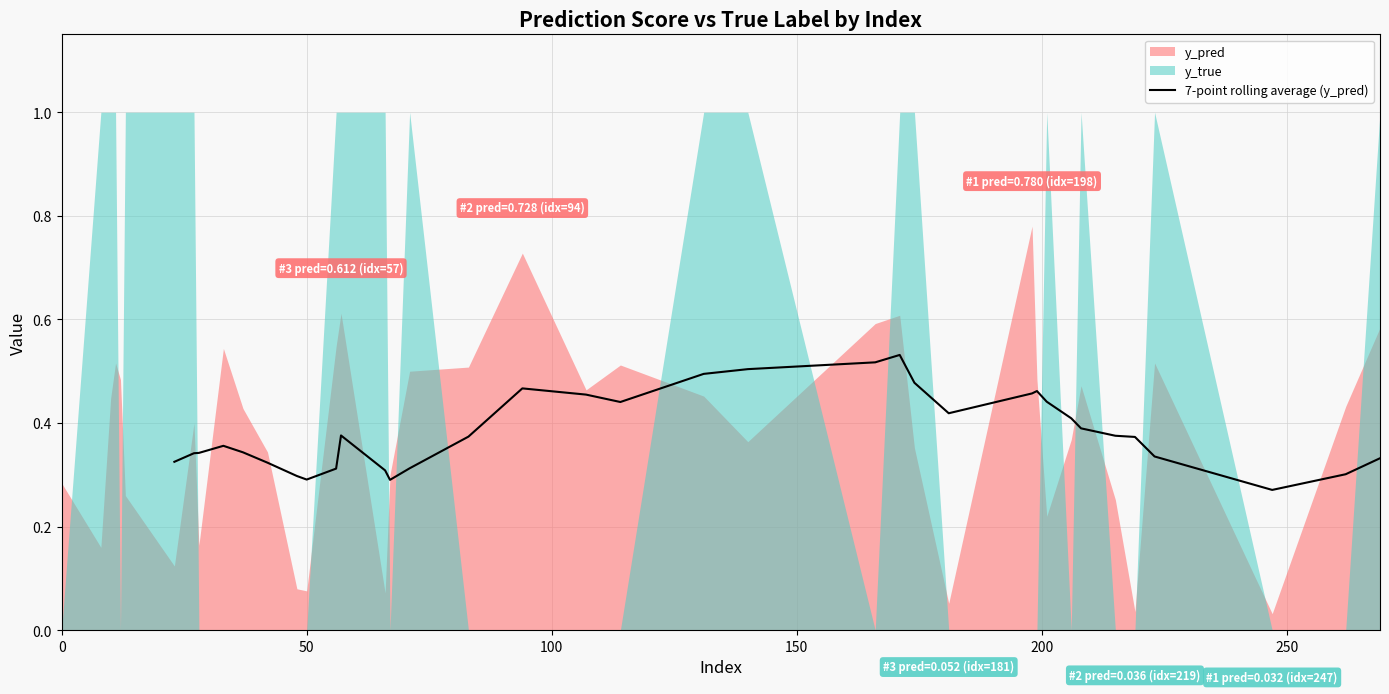

What is the sum of all values?

13.0